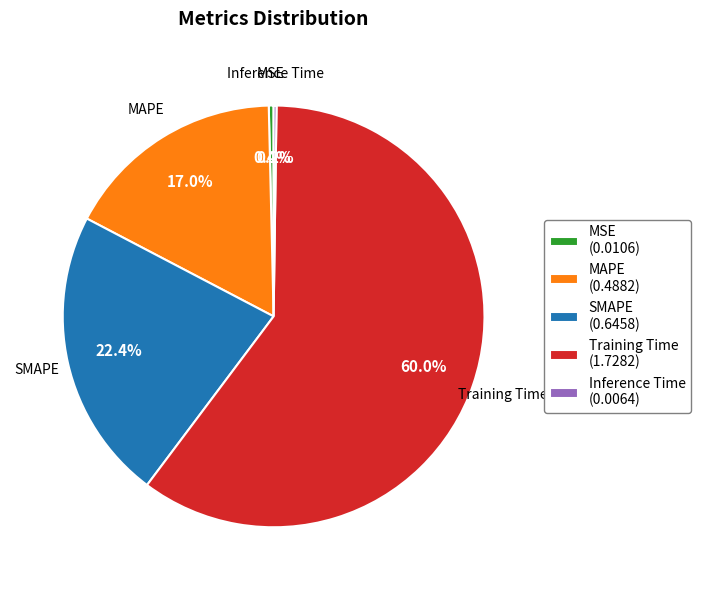

Is it true that SMAPE is 11% of the pie?

False